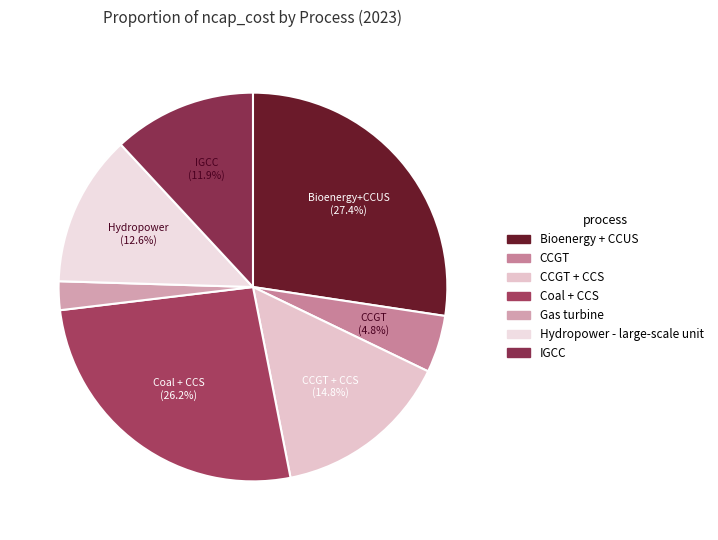

To the nearest percent, what is the difference between the largest and smallest slice percentages?

25%